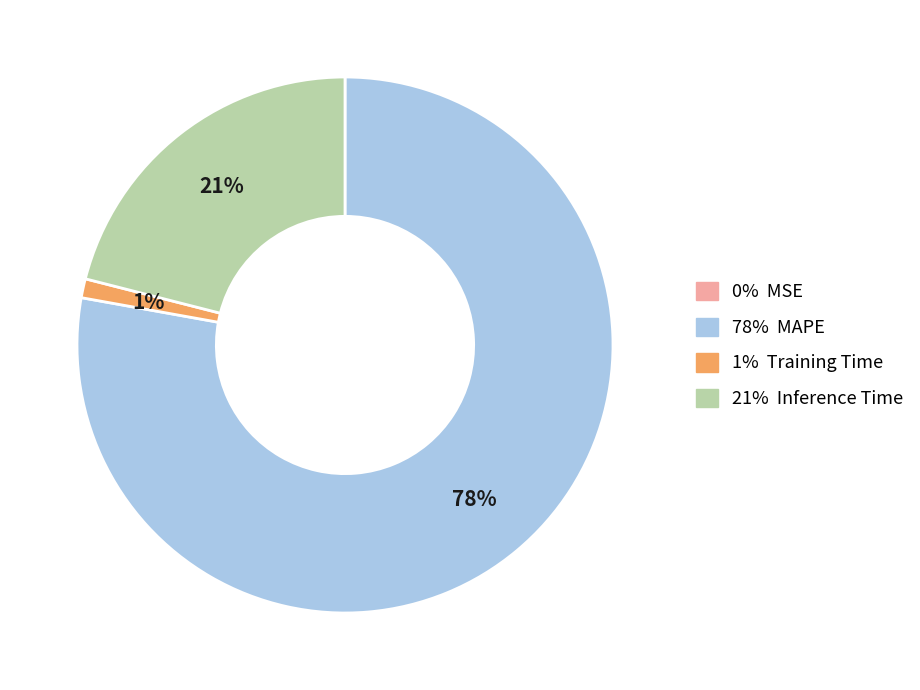

Which category has the biggest portion of the pie?

78% MAPE